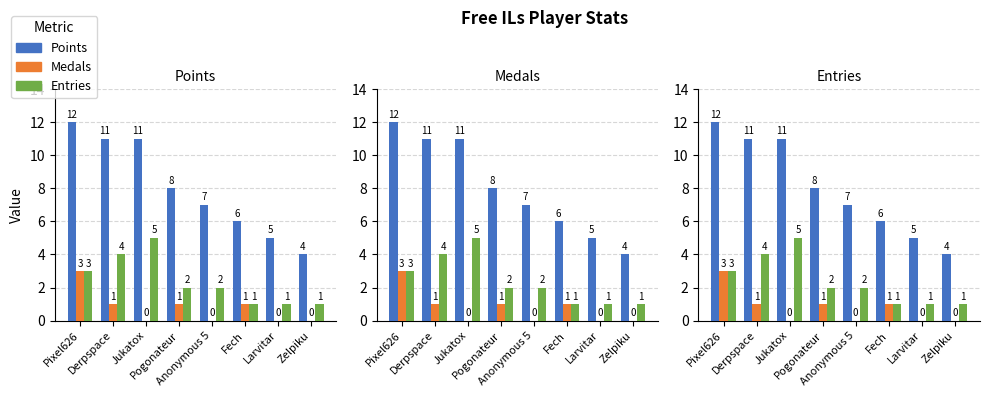

What is the total value across all series at Pogonateur?

11